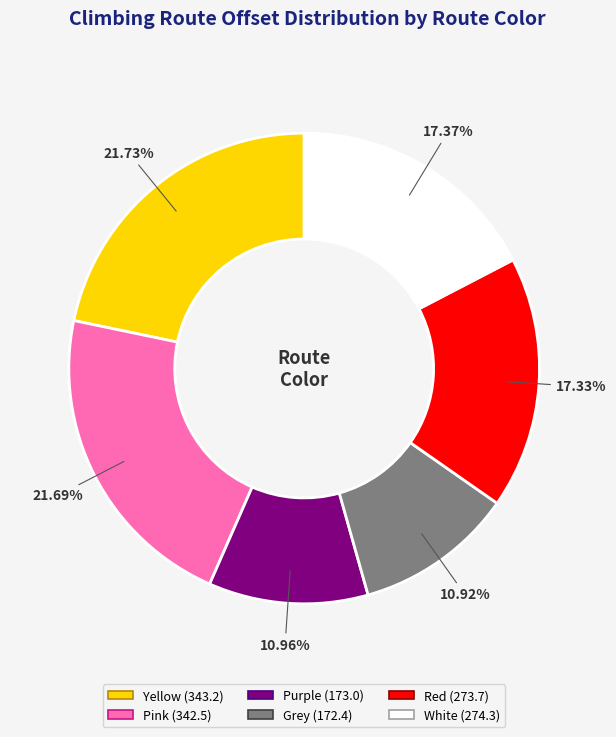

Do Grey and Purple together represent more than half of the pie?

No